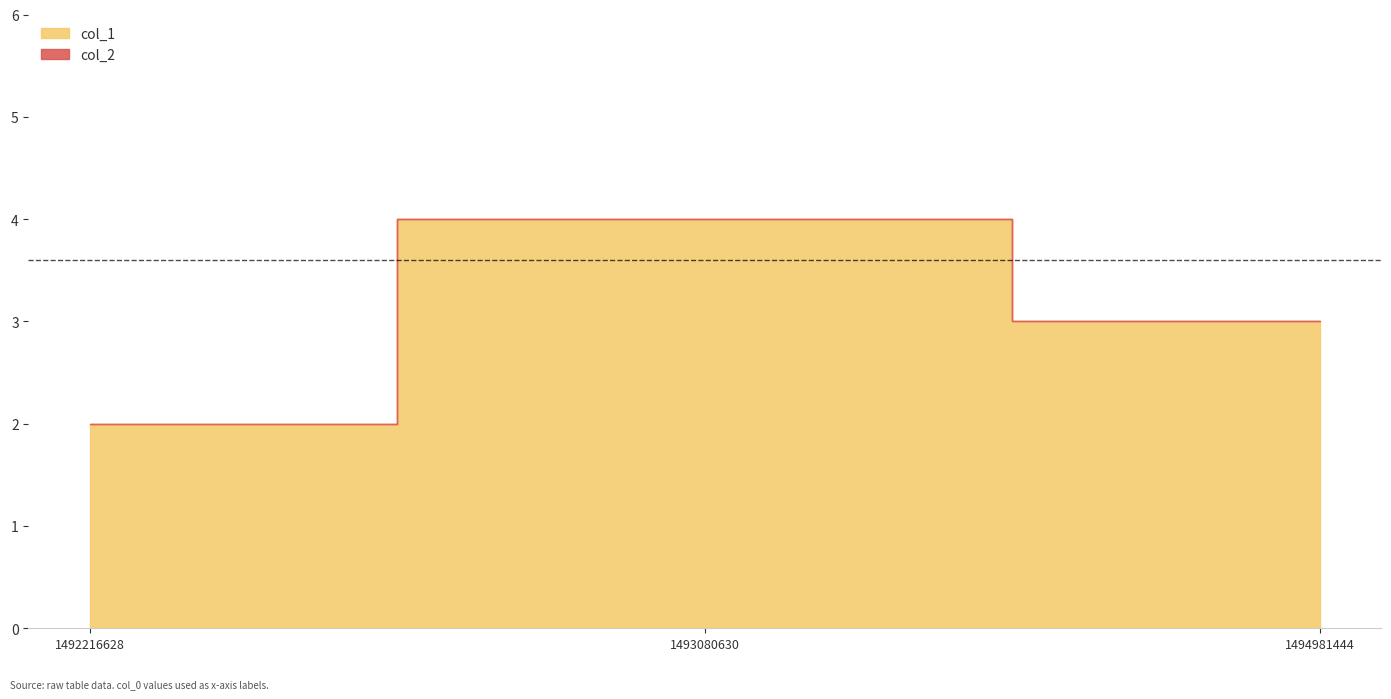

The col_1 series shows 3 at 1494981444. True or false?

True